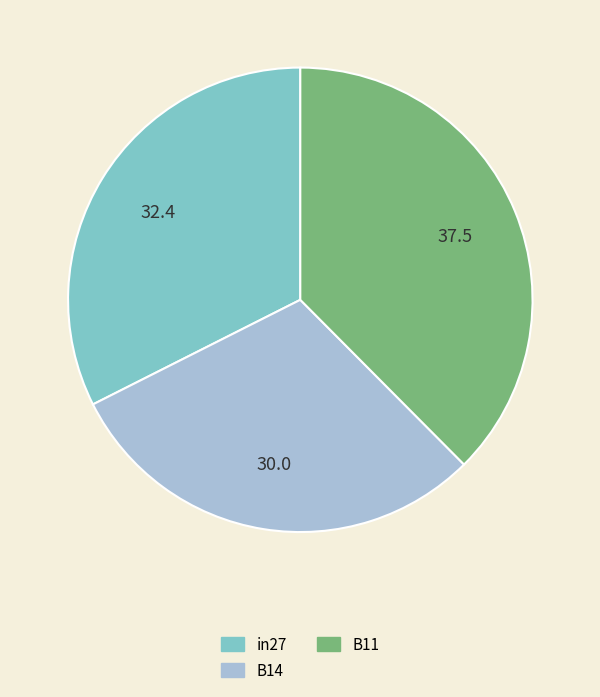

Count the number of slices in the pie.

3